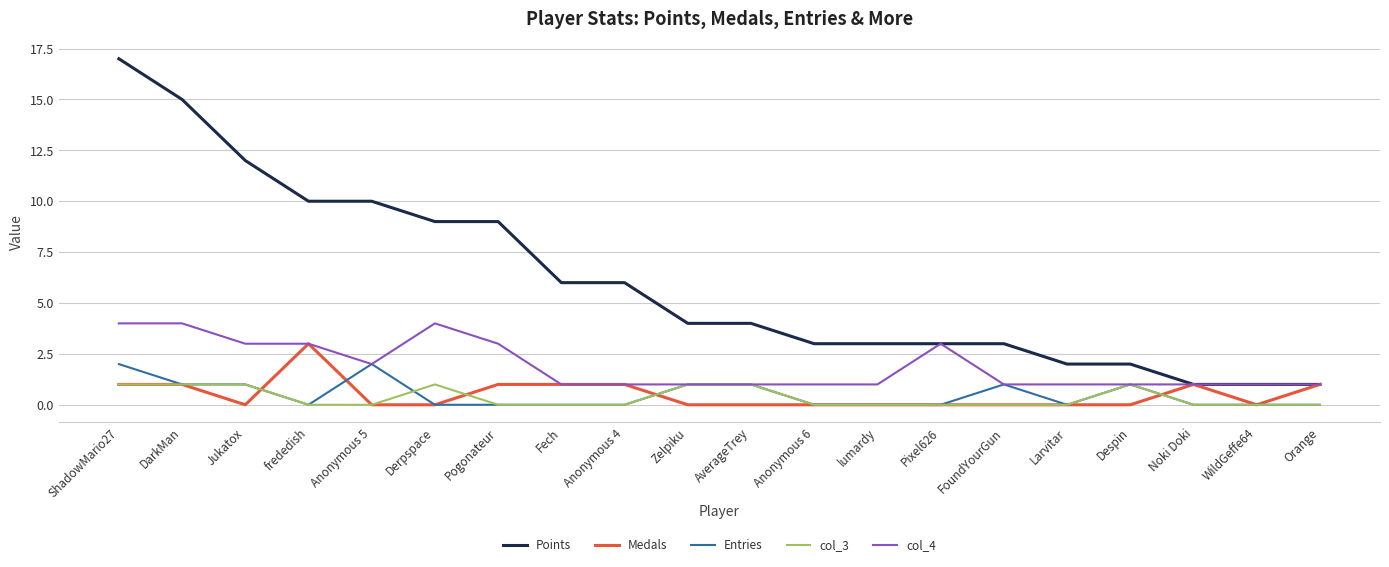

Reading right to left, transcribe all the data shown in this chart.

Points: 1	1	1	2	2	3	3	3	3	4	4	6	6	9	9	10	10	12	15	17
Medals: 1	0	1	0	0	0	0	0	0	0	0	1	1	1	0	0	3	0	1	1
Entries: 0	0	0	1	0	1	0	0	0	1	1	0	0	0	0	2	0	1	1	2
col_3: 0	0	0	1	0	0	0	0	0	1	1	0	0	0	1	0	0	1	1	1
col_4: 1	1	1	1	1	1	3	1	1	1	1	1	1	3	4	2	3	3	4	4